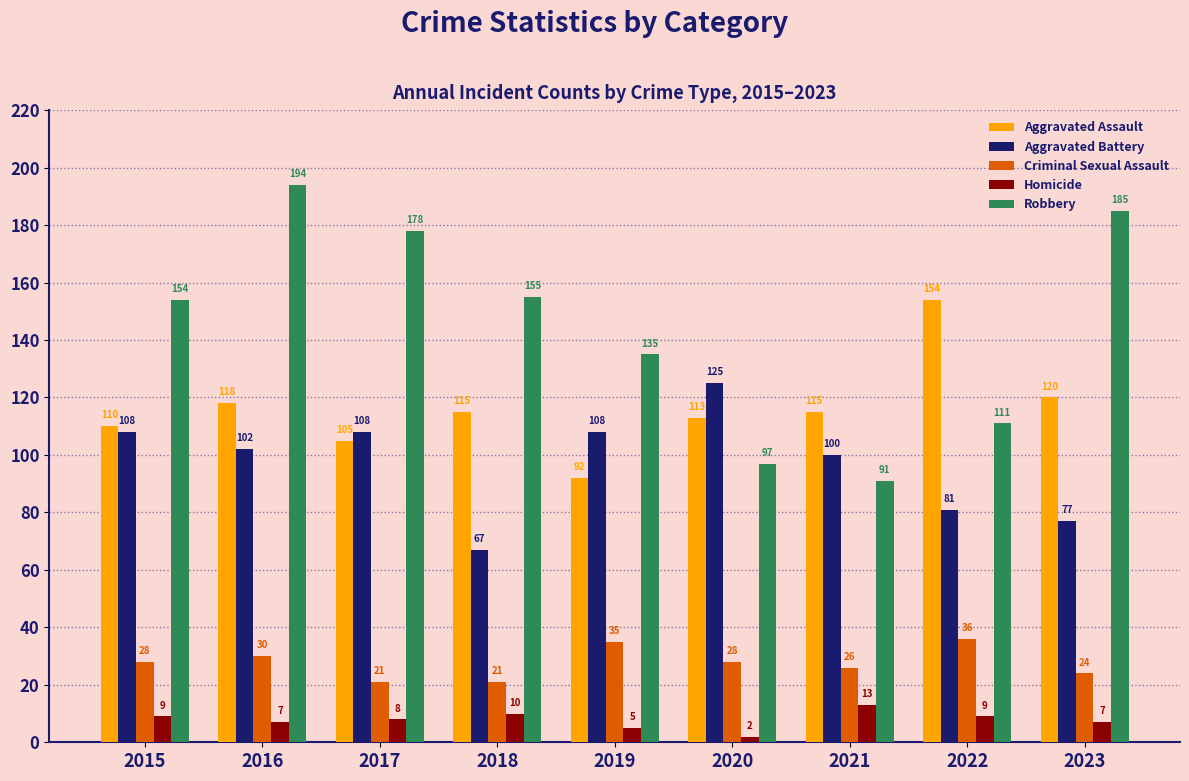

Reading left to right, list all the values displayed in this chart.

Aggravated Assault: 2015=110	2016=118	2017=105	2018=115	2019=92	2020=113	2021=115	2022=154	2023=120
Aggravated Battery: 2015=108	2016=102	2017=108	2018=67	2019=108	2020=125	2021=100	2022=81	2023=77
Criminal Sexual Assault: 2015=28	2016=30	2017=21	2018=21	2019=35	2020=28	2021=26	2022=36	2023=24
Homicide: 2015=9	2016=7	2017=8	2018=10	2019=5	2020=2	2021=13	2022=9	2023=7
Robbery: 2015=154	2016=194	2017=178	2018=155	2019=135	2020=97	2021=91	2022=111	2023=185